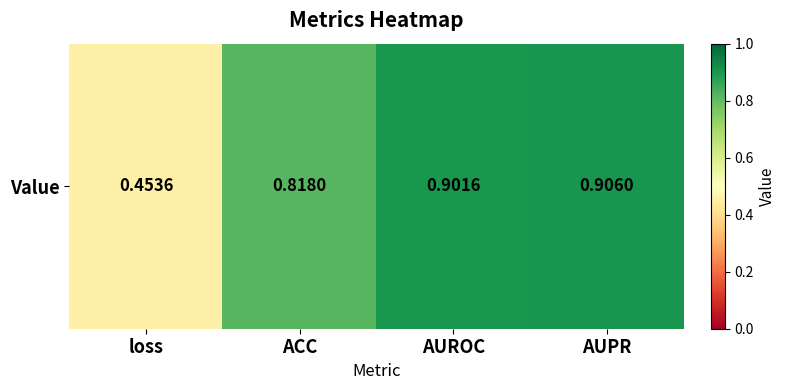

At which label is the value closest to 0?

loss